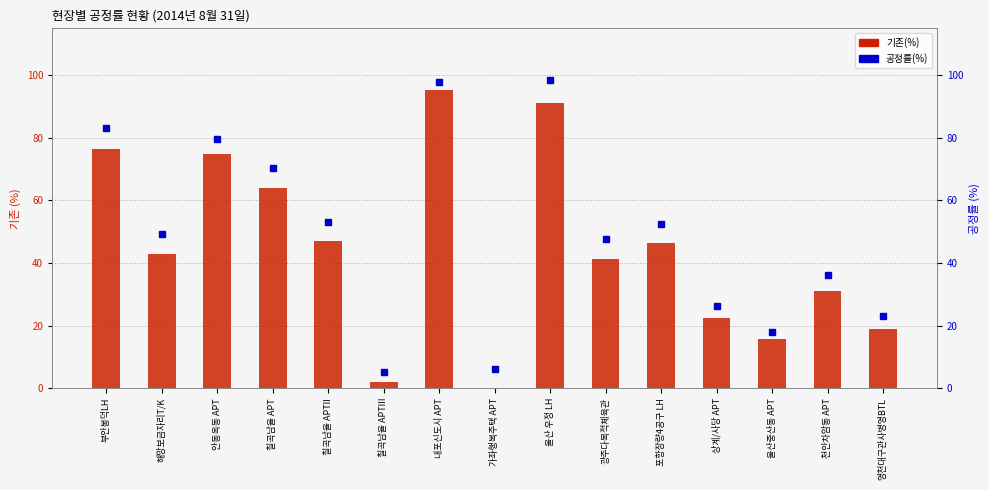

What is the difference between the 기존(%) values at 울산중산동 APT and 부안봉덕LH?

60.9